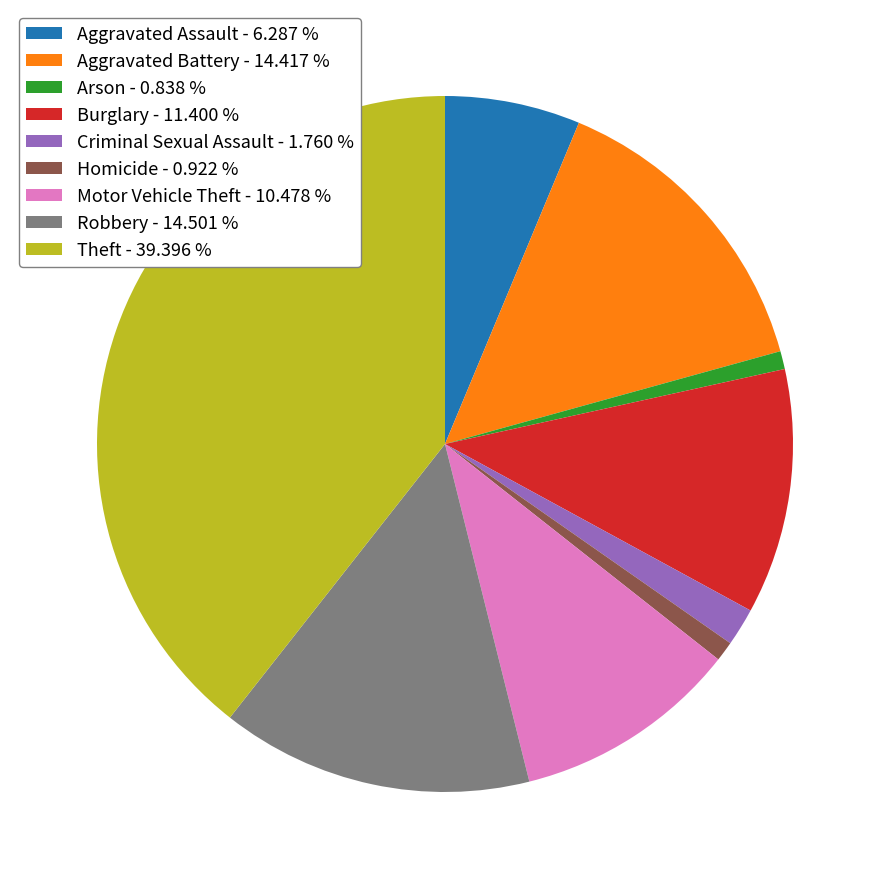

Do Theft - 39.396 % and Arson - 0.838 % together represent more than half of the pie?

No